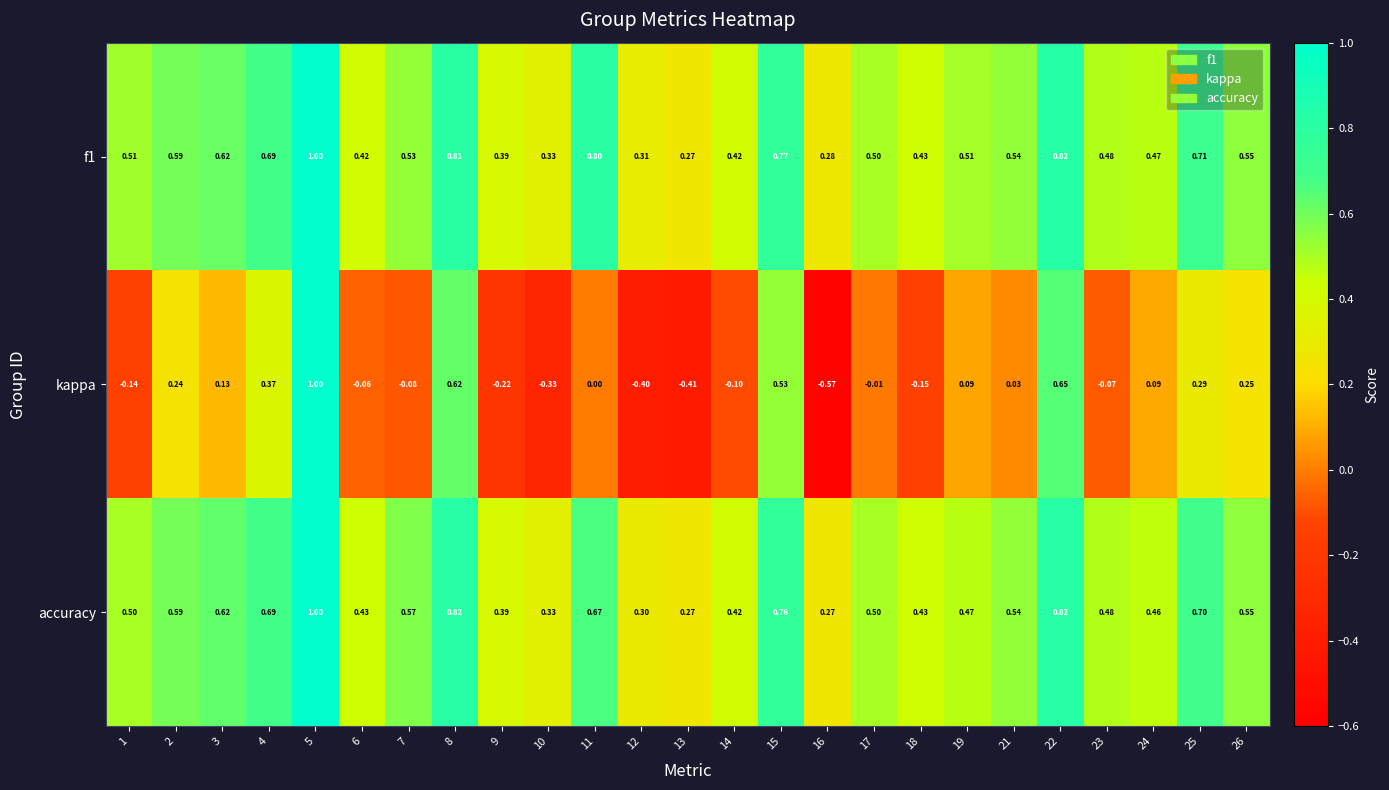

At which category is the sum across all series the highest?

5